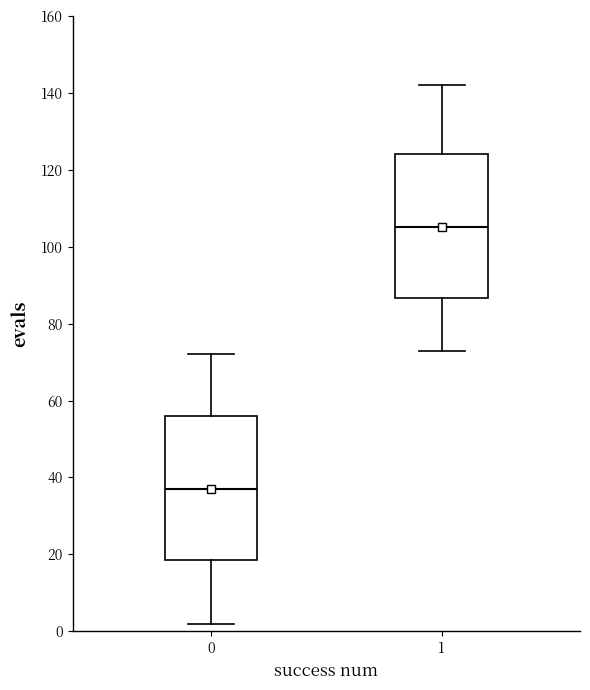

Where is the lower edge of the box at x = 0 on the y-axis? The values are not printed on the chart, so give them approximately, as read against the axis.

18